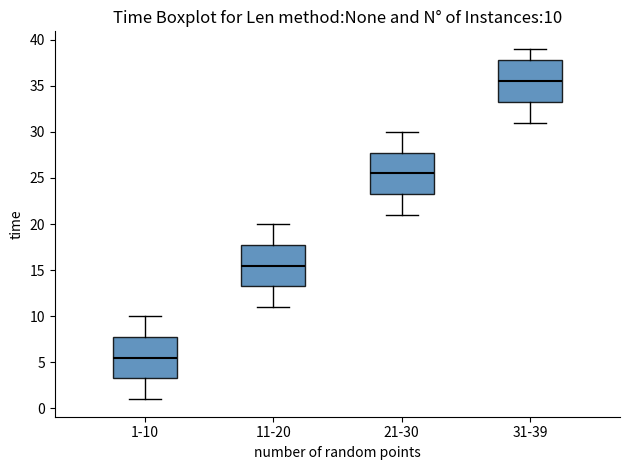

Which box has the lowest median line?

1-10